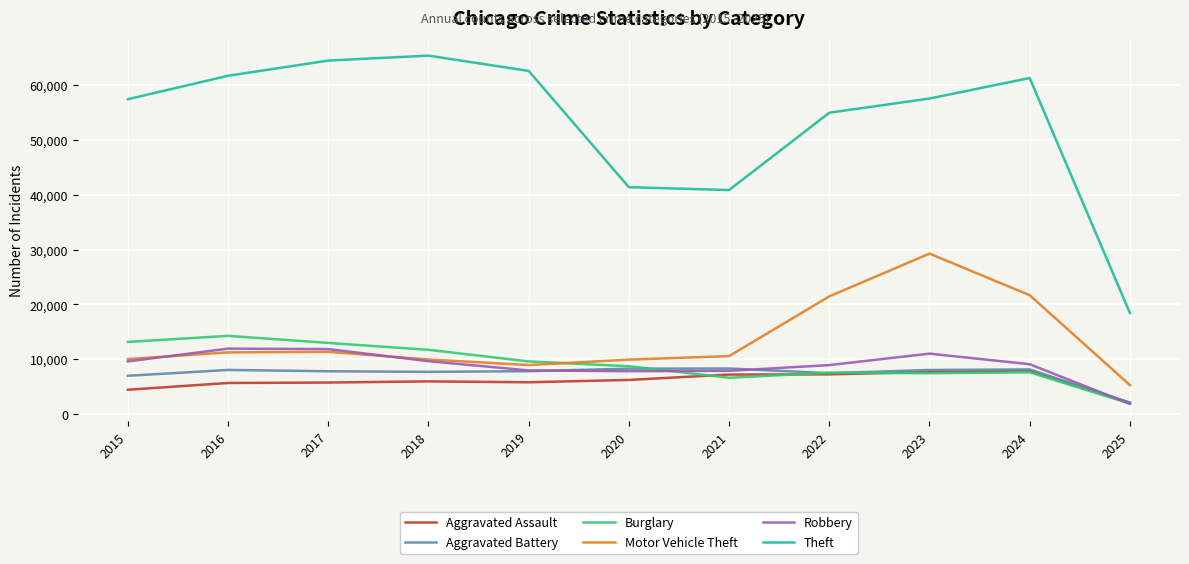

At which label does Robbery first exceed 9124?

2015